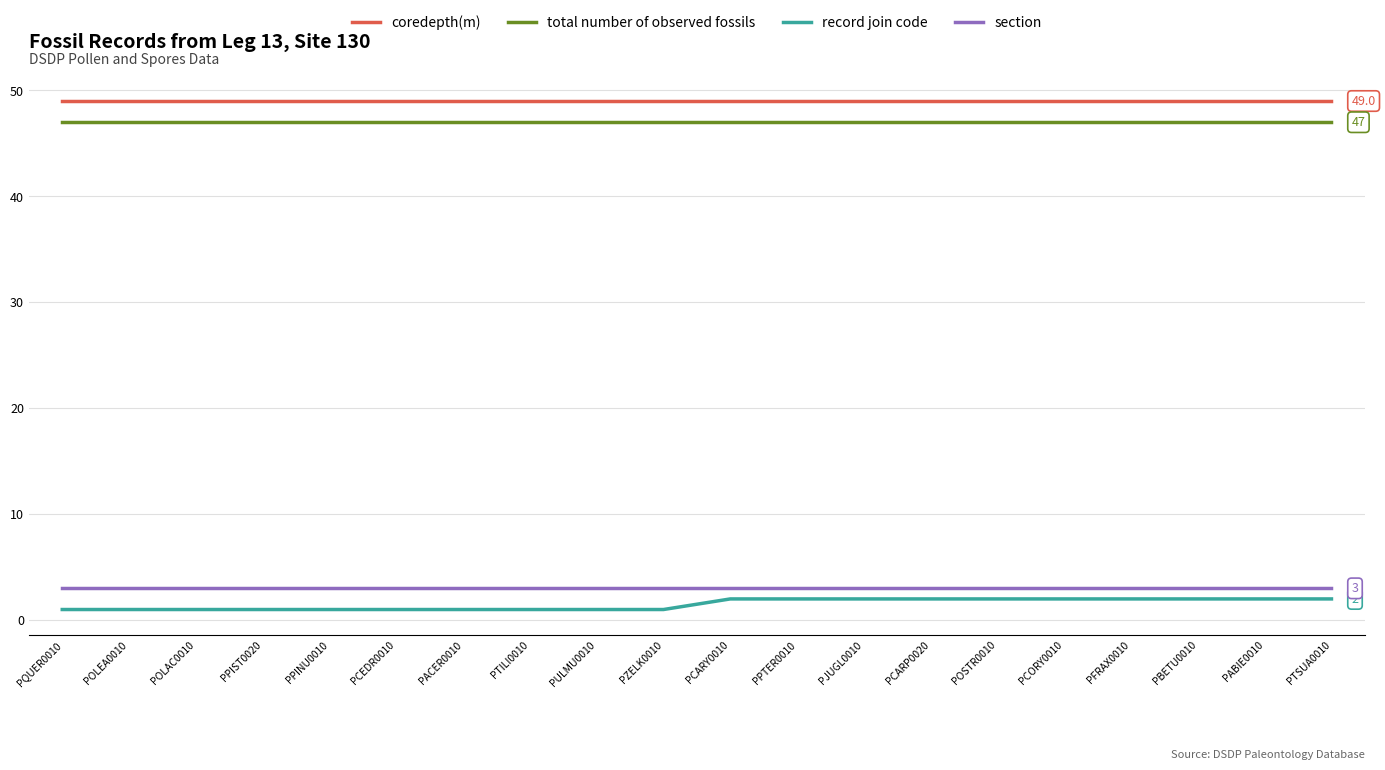

Which series has the widest spread of values?

record join code